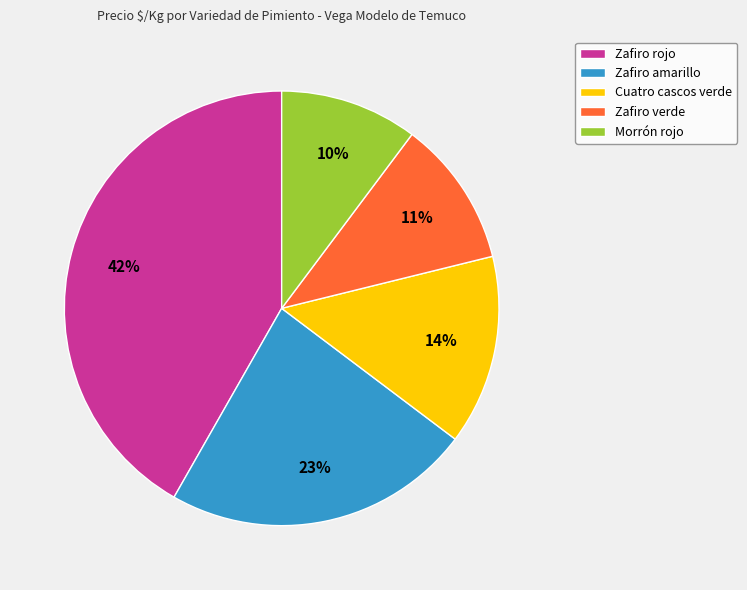

How many segments does this pie chart have?

5